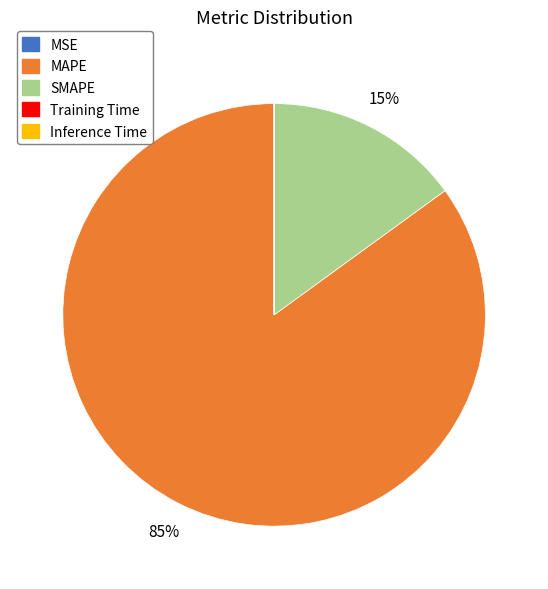

Is it true that MAPE is 85% of the pie?

True